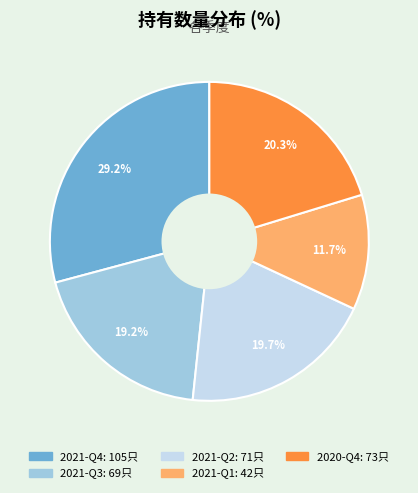

Is it true that 2021-Q1 is 12% of the pie?

True